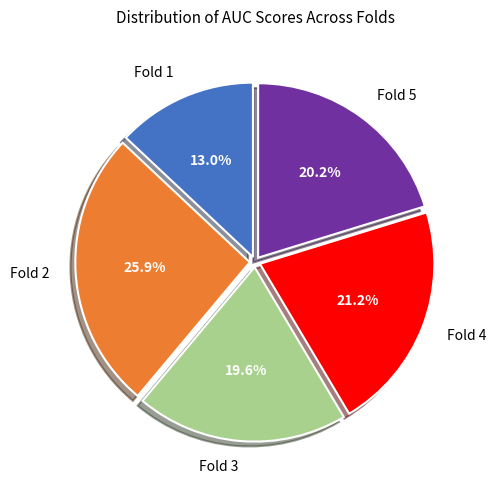

What portion of the pie excludes Fold 2?

74.1%